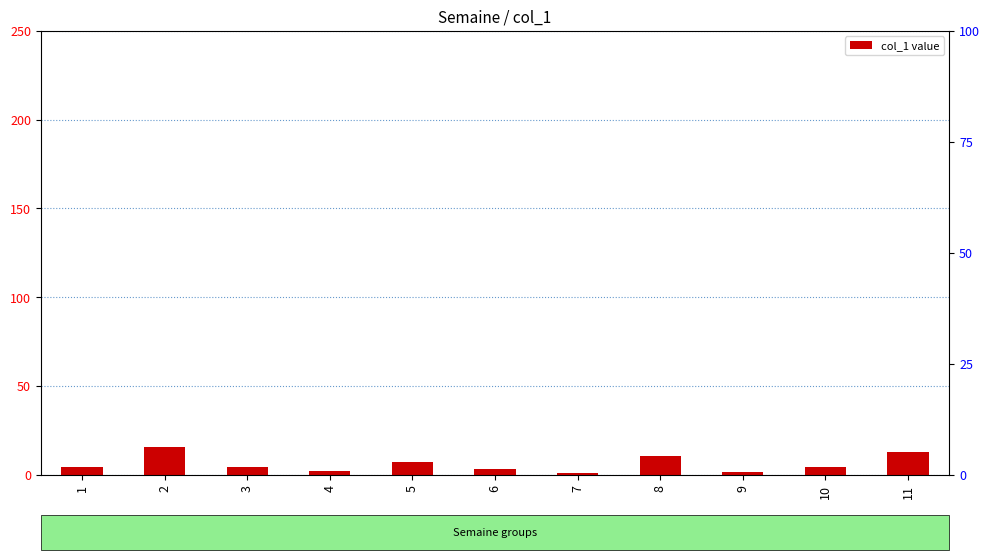

What is the approximate value at 3?

4.2